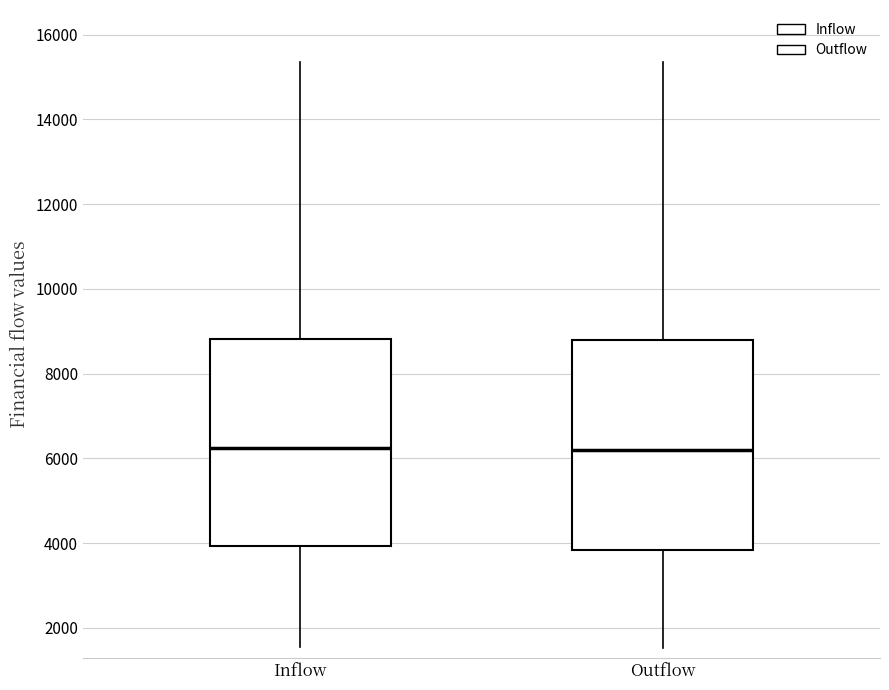

Where does the upper whisker of the box for Outflow end on the y-axis? The values are not printed on the chart, so give them approximately, as read against the axis.

15400